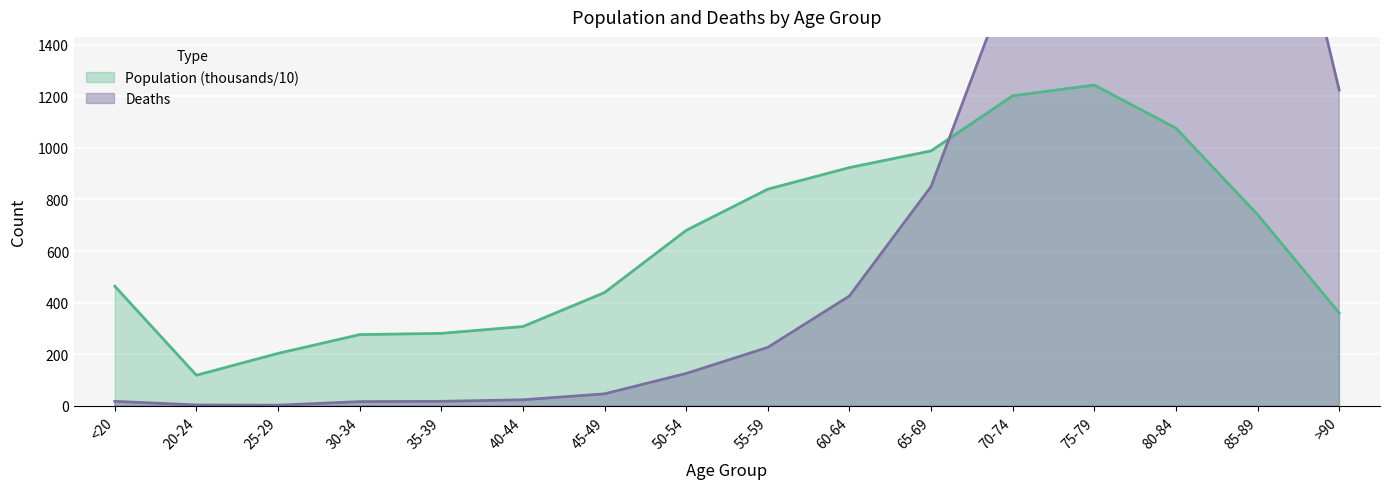

What is the sum of all Deaths values?

13343.0